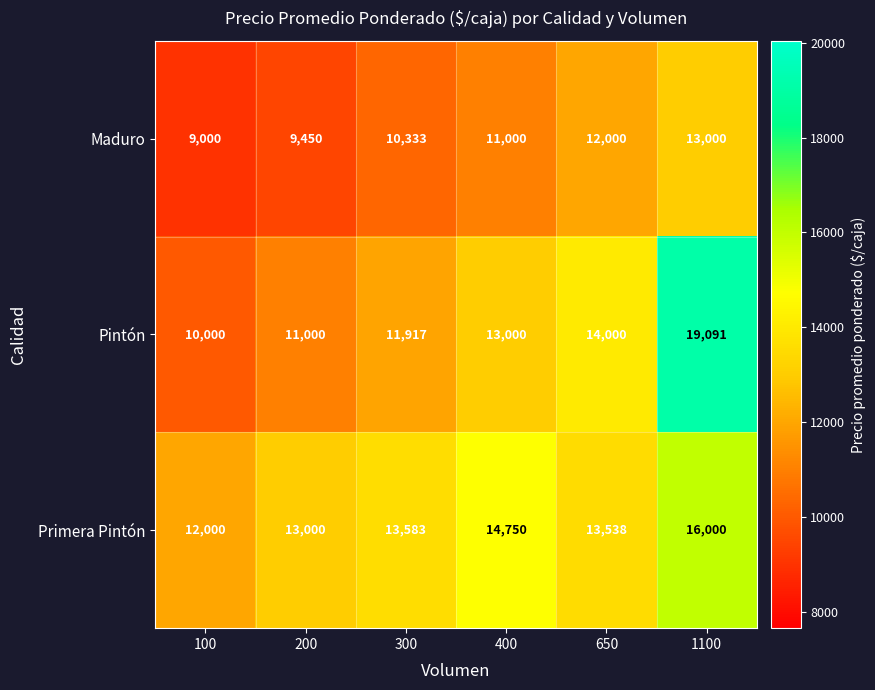

What is the sum of the Maduro values at 100 and 1100?

22000